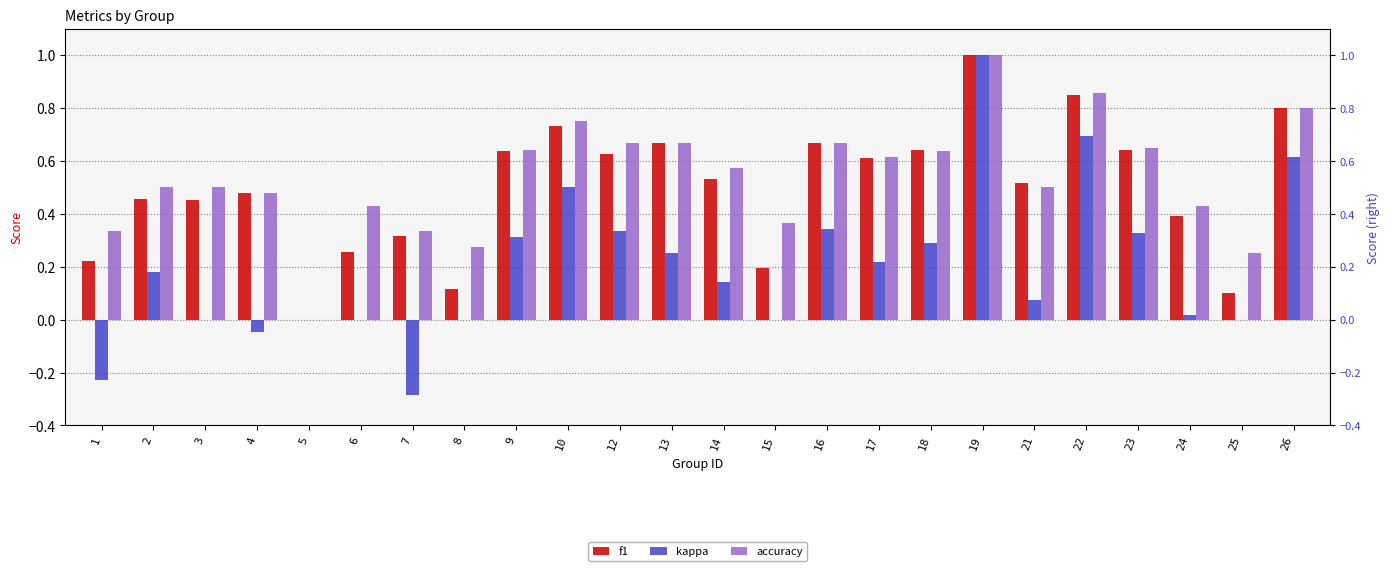

True or false: f1 has a value of 0.7 at 16.

True